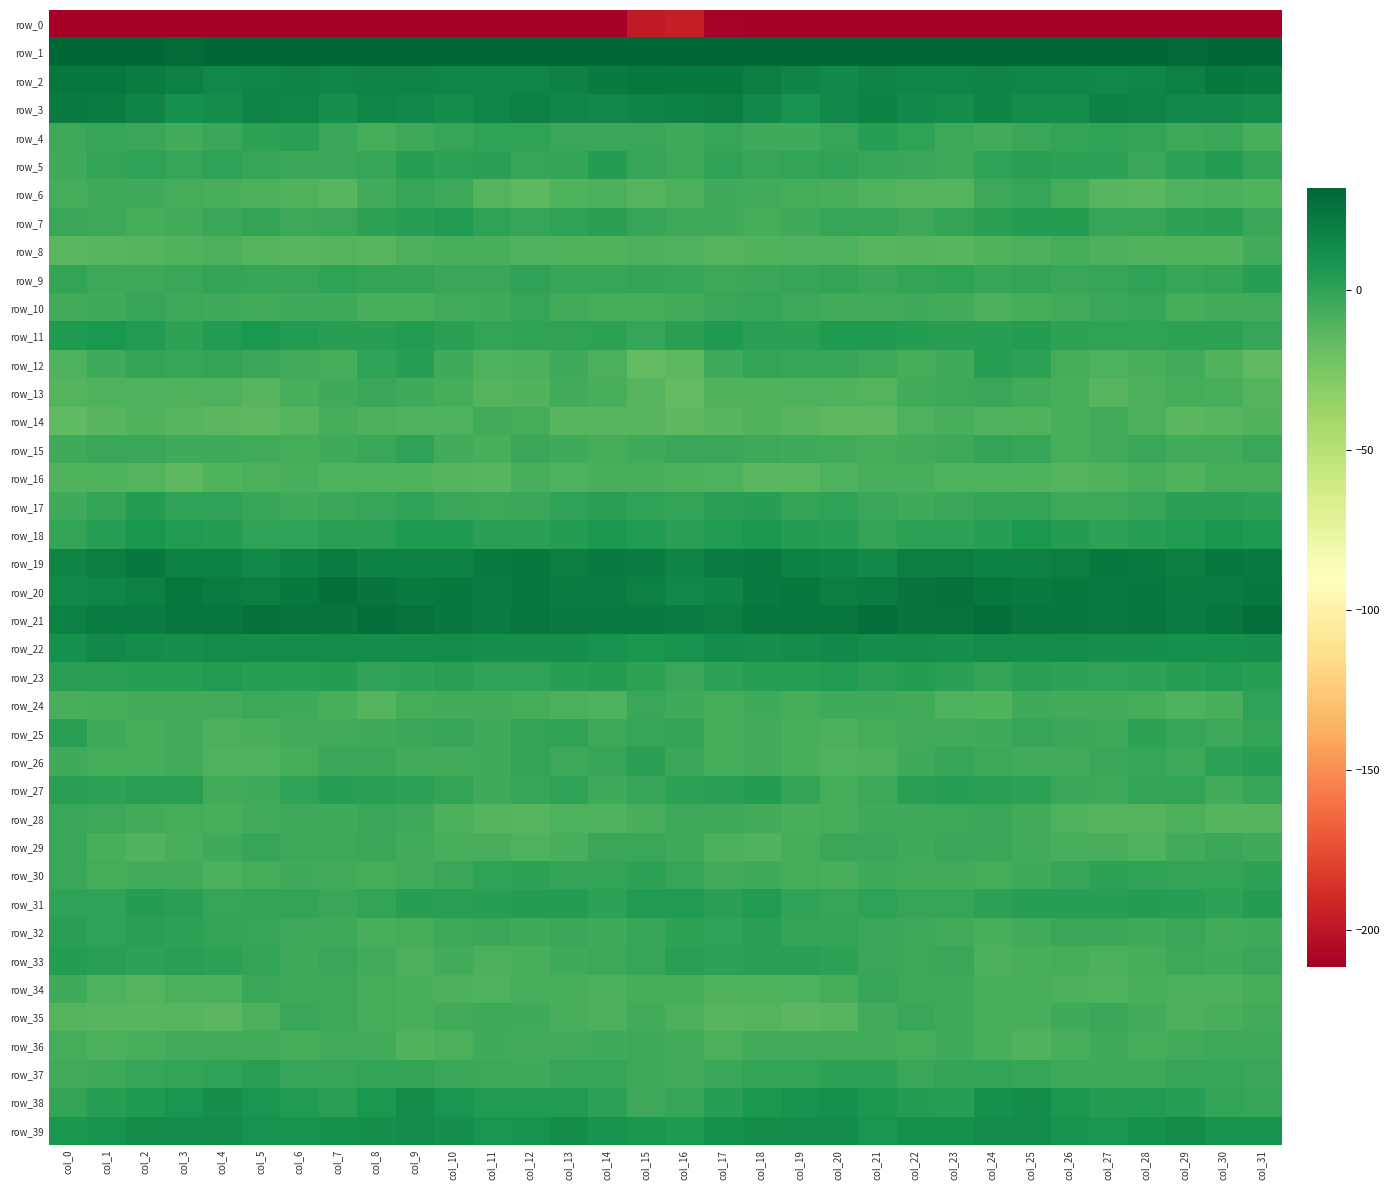

Is the value of row_11 at col_11 greater than the value of row_33 at col_9?

Yes